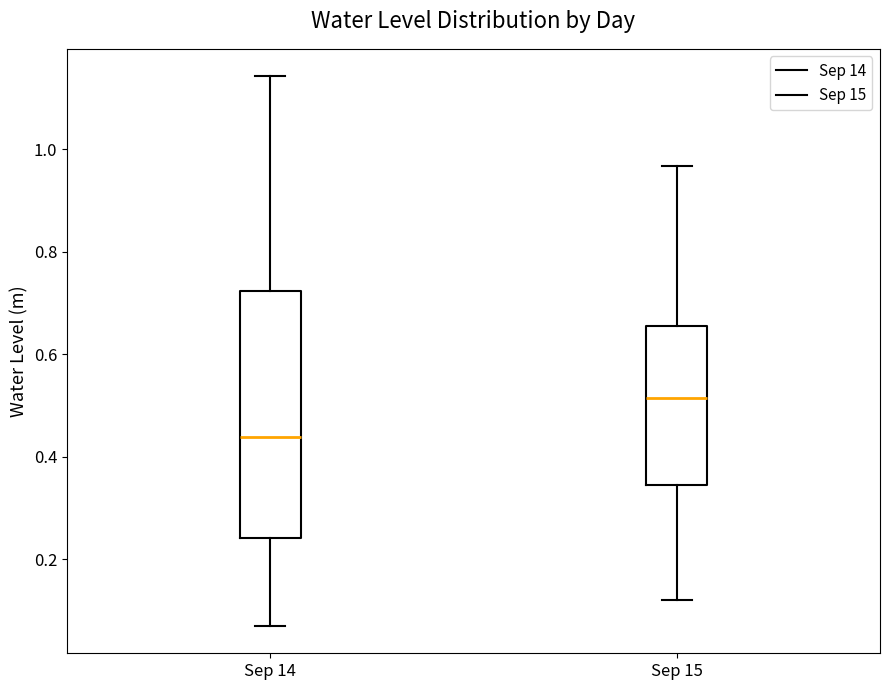

Which box is the tallest, from its lower edge to its upper edge?

Sep 14